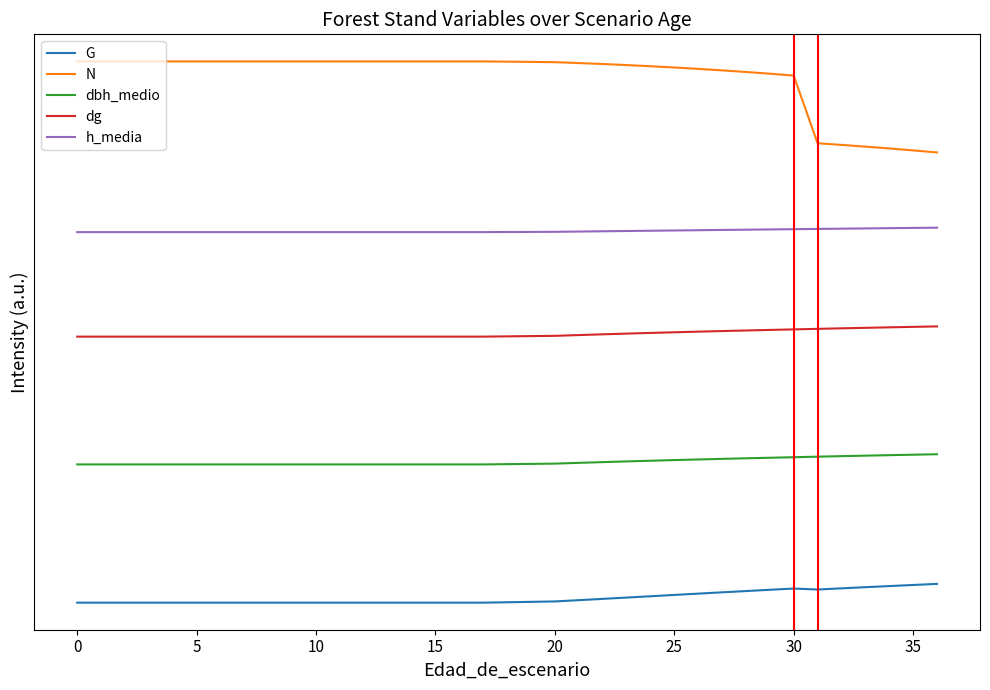

How many lines are shown in the chart?

5